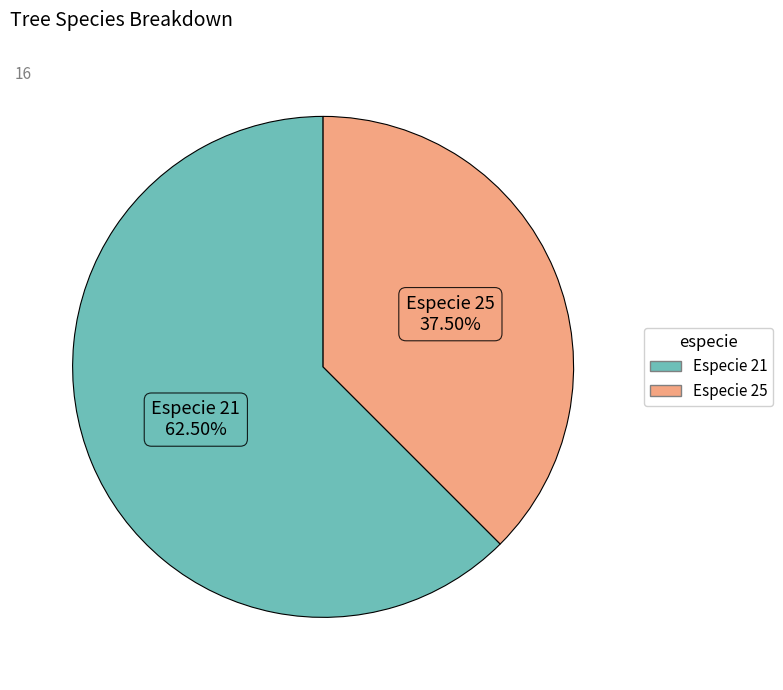

Is there a majority slice in this chart?

Yes